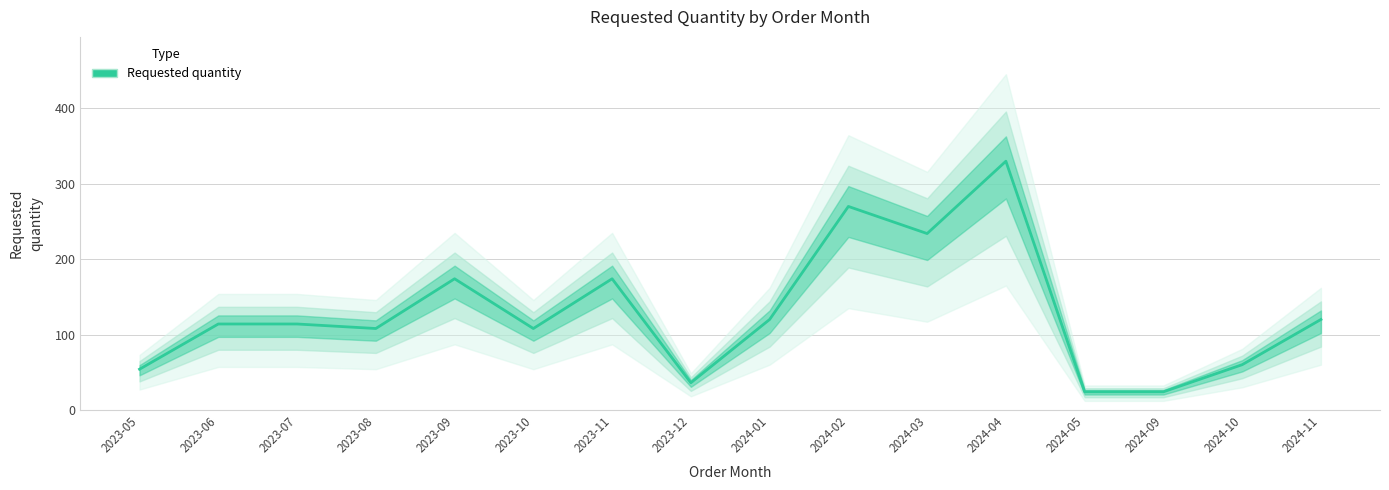

At which label does the data first exceed 114?

2023-09